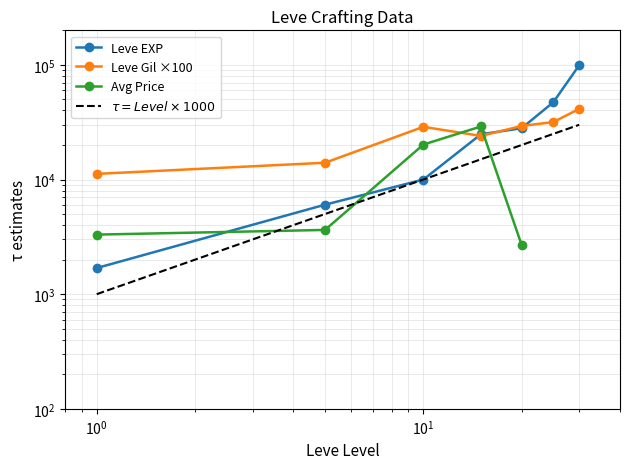

True or false: Avg Price has more than 2 interior local peaks.

False